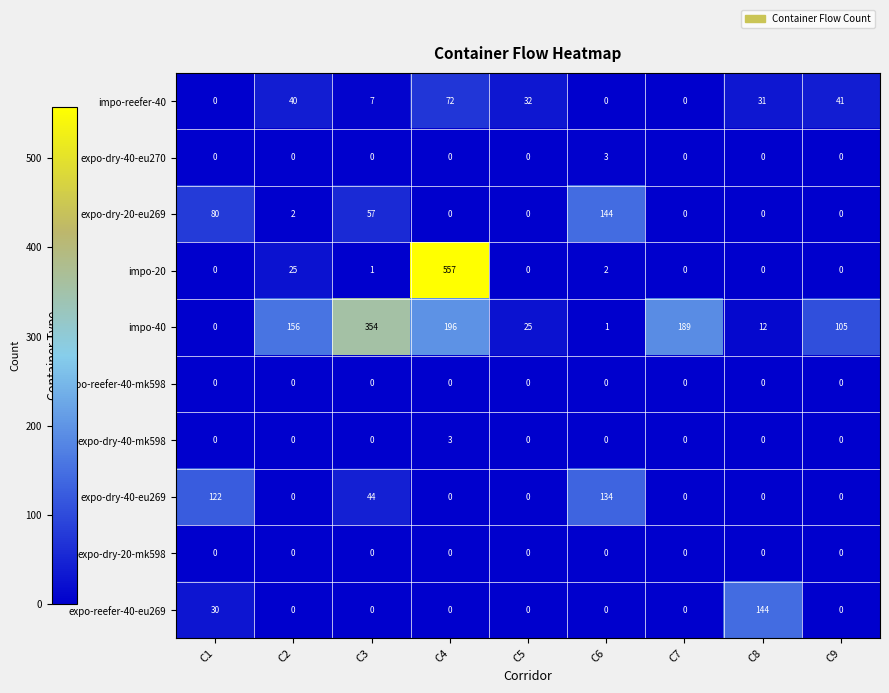

Is it true that expo-dry-40-mk598 equals 0 at C8?

True